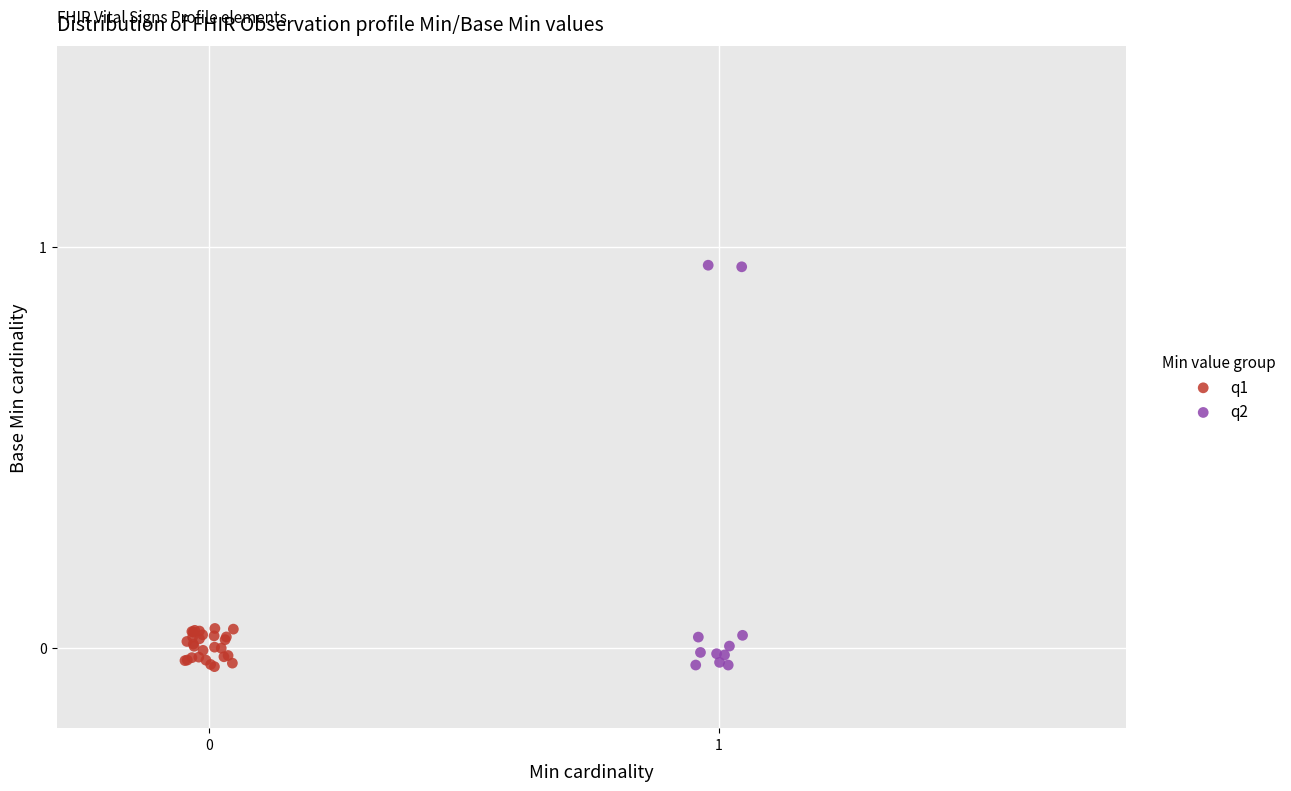

Which series has the largest Y range (max minus min)?

q2